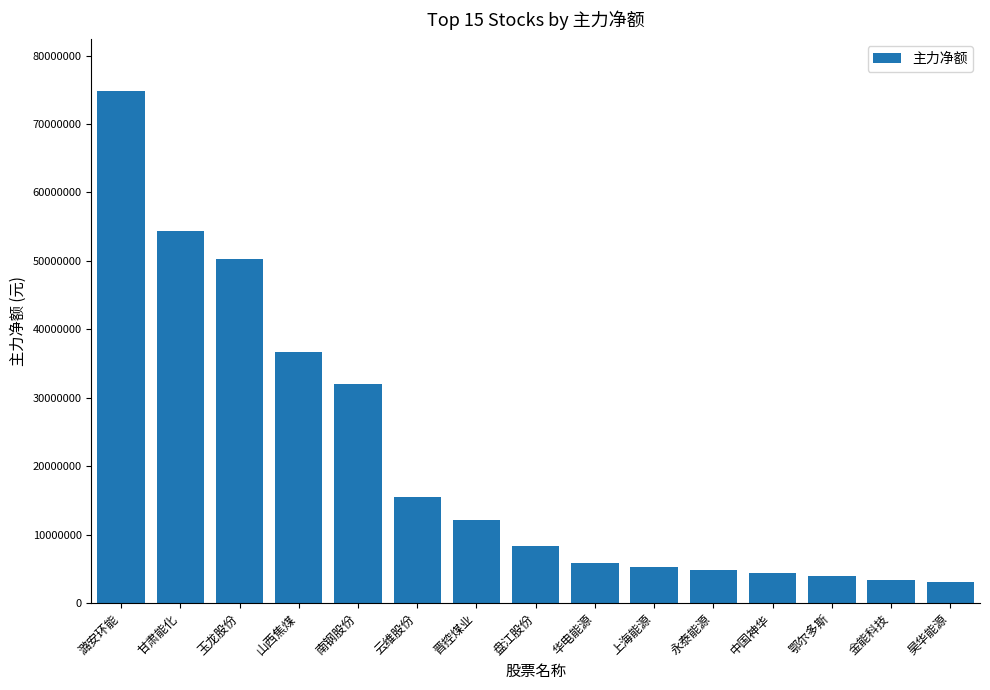

What is the value of the 3rd bar from the left?

50340218